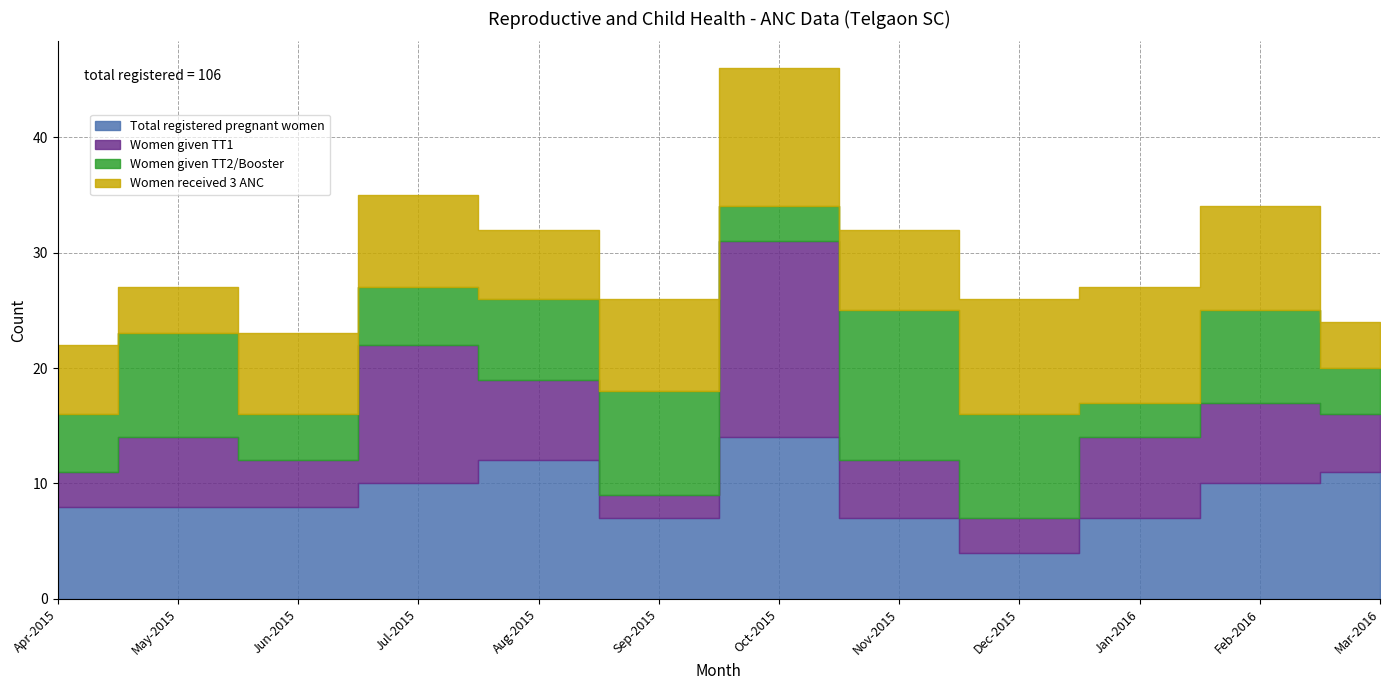

What is the sum of all Total registered pregnant women values?

106